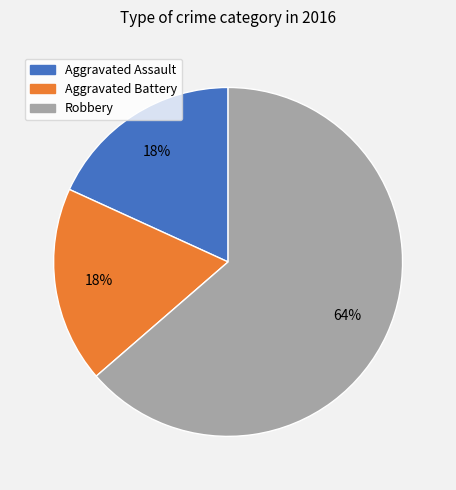

The Aggravated Battery slice represents 32% of the pie. True or false?

False